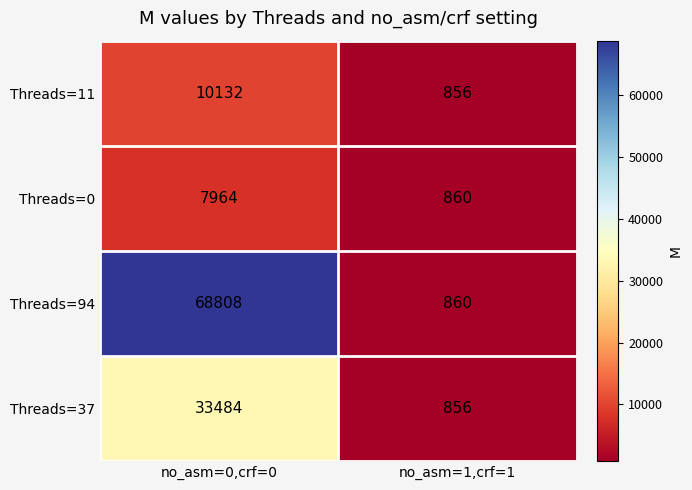

The value of Threads=37 at no_asm=1,crf=1 is 856. True or false?

True